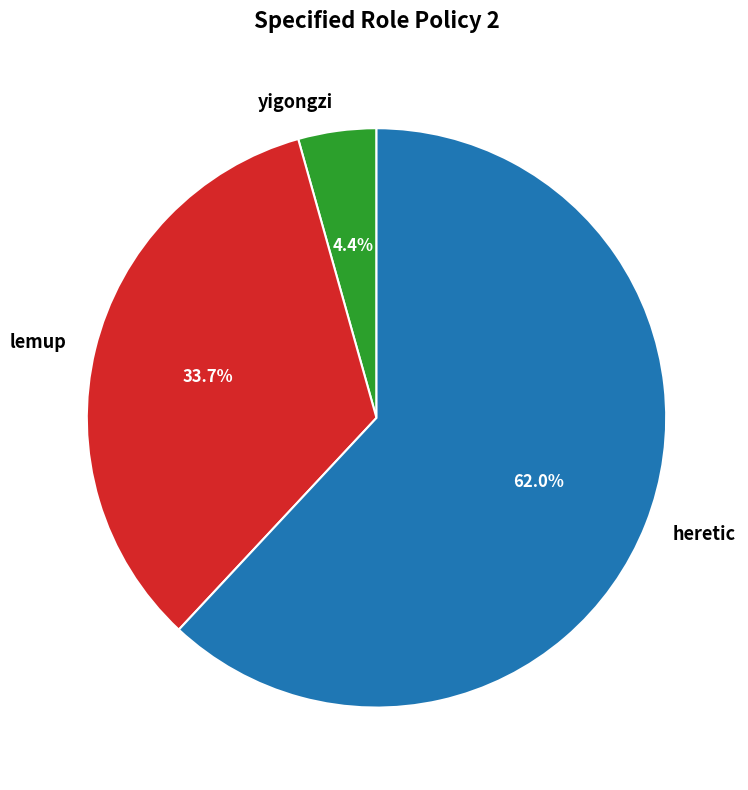

Rank the categories by value from highest to lowest.

heretic, lemup, yigongzi